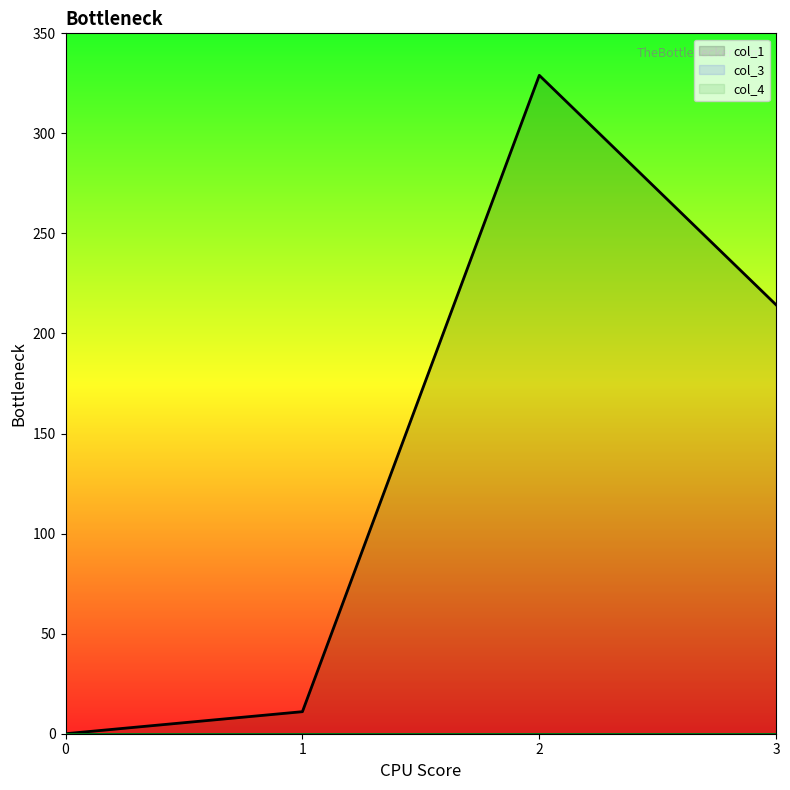

Reading left to right, transcribe all the data shown in this chart.

col_1: 0.0	11.0	329.0	214.3
col_3: 0.0	0.0	0.0	0.0
col_4: 0.0	0.0	0.0	0.0